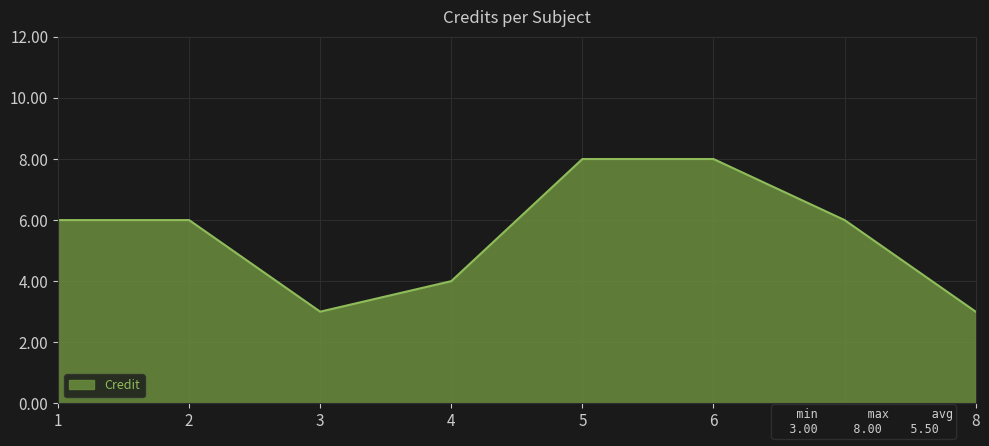

What is the approximate value at 1?

6